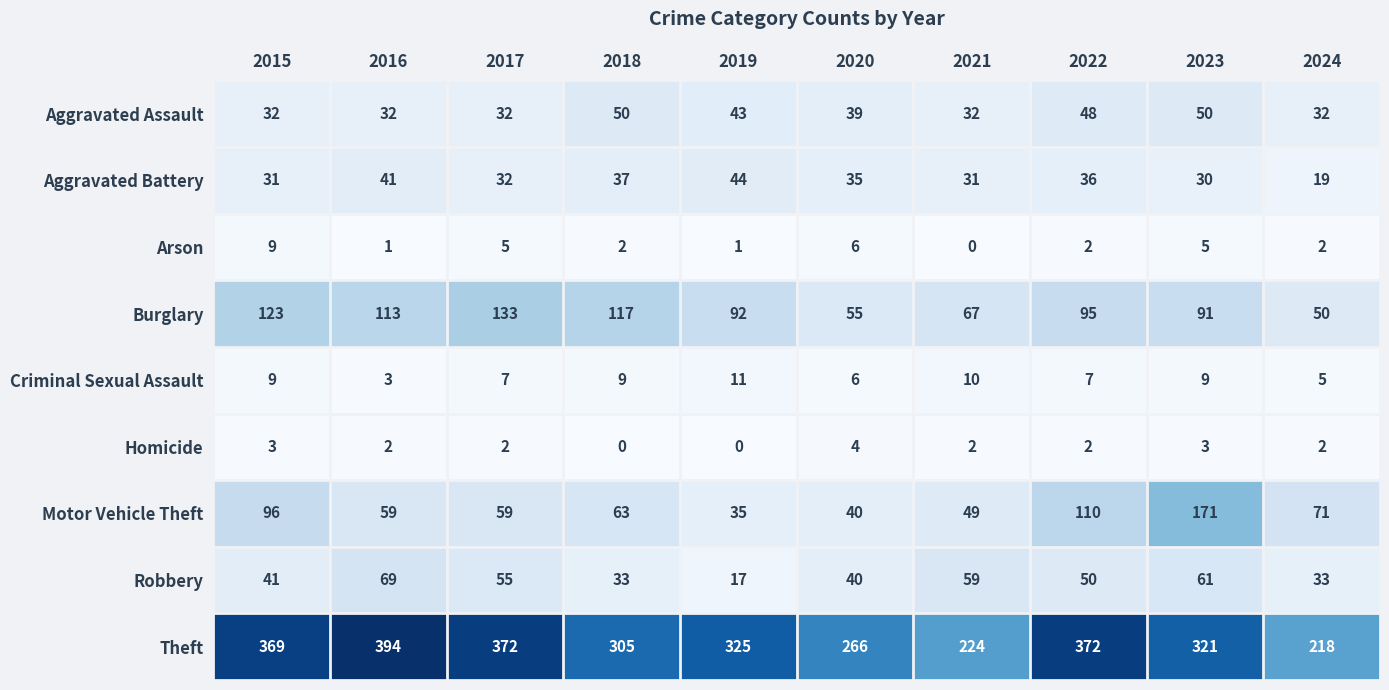

Which series has the widest spread of values?

Theft